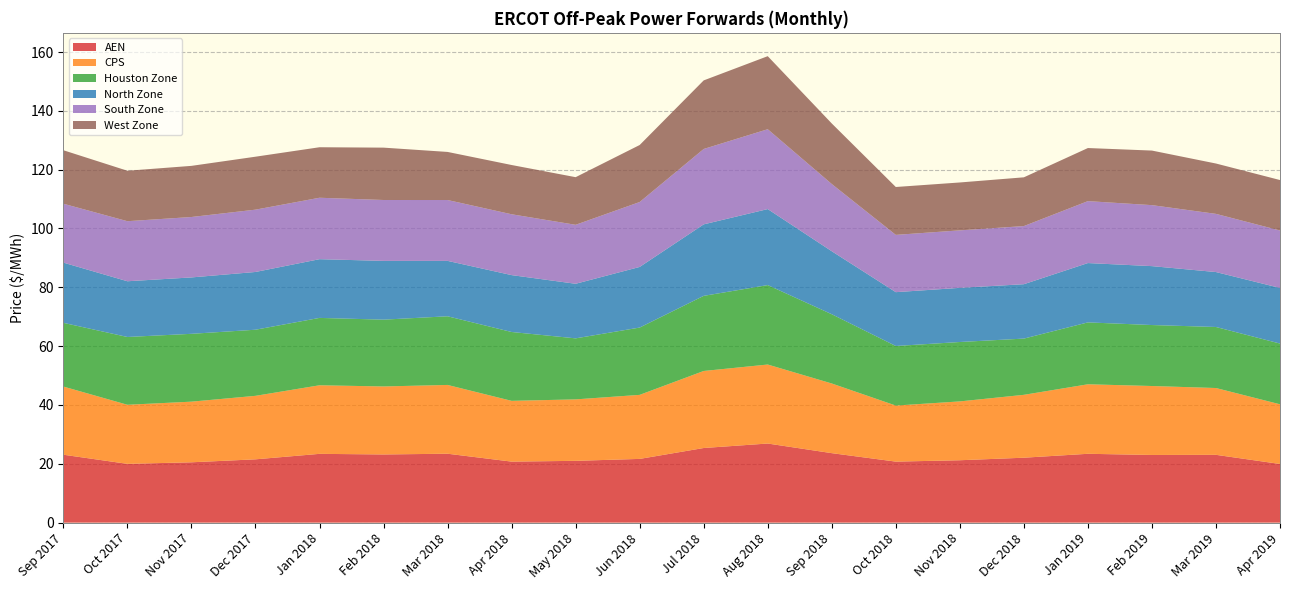

Reading left to right, list all the values displayed in this chart.

AEN: Sep 2017=23.1	Oct 2017=20.0	Nov 2017=20.5	Dec 2017=21.5	Jan 2018=23.4	Feb 2018=23.2	Mar 2018=23.4	Apr 2018=20.7	May 2018=21.0	Jun 2018=21.7	Jul 2018=25.4	Aug 2018=26.9	Sep 2018=23.6	Oct 2018=20.7	Nov 2018=21.2	Dec 2018=22.1	Jan 2019=23.4	Feb 2019=23.0	Mar 2019=23.1	Apr 2019=19.9
CPS: Sep 2017=23.2	Oct 2017=20.1	Nov 2017=20.6	Dec 2017=21.6	Jan 2018=23.3	Feb 2018=23.1	Mar 2018=23.4	Apr 2018=20.7	May 2018=20.9	Jun 2018=21.8	Jul 2018=26.2	Aug 2018=26.9	Sep 2018=23.7	Oct 2018=19.1	Nov 2018=20.0	Dec 2018=21.4	Jan 2019=23.6	Feb 2019=23.4	Mar 2019=22.7	Apr 2019=20.3
Houston Zone: Sep 2017=21.7	Oct 2017=23.0	Nov 2017=23.1	Dec 2017=22.5	Jan 2018=22.9	Feb 2018=22.7	Mar 2018=23.3	Apr 2018=23.4	May 2018=20.7	Jun 2018=22.9	Jul 2018=25.5	Aug 2018=27.0	Sep 2018=23.5	Oct 2018=20.3	Nov 2018=20.2	Dec 2018=19.1	Jan 2019=21.0	Feb 2019=20.7	Mar 2019=20.7	Apr 2019=20.6
North Zone: Sep 2017=20.5	Oct 2017=18.9	Nov 2017=19.2	Dec 2017=19.6	Jan 2018=20.0	Feb 2018=20.0	Mar 2018=18.8	Apr 2018=19.3	May 2018=18.6	Jun 2018=20.6	Jul 2018=24.3	Aug 2018=25.8	Sep 2018=21.4	Oct 2018=18.3	Nov 2018=18.4	Dec 2018=18.5	Jan 2019=20.2	Feb 2019=20.0	Mar 2019=18.7	Apr 2019=18.9
South Zone: Sep 2017=20.0	Oct 2017=20.4	Nov 2017=20.5	Dec 2017=21.2	Jan 2018=20.9	Feb 2018=20.7	Mar 2018=20.7	Apr 2018=20.7	May 2018=20.0	Jun 2018=22.1	Jul 2018=25.6	Aug 2018=27.1	Sep 2018=22.9	Oct 2018=19.5	Nov 2018=19.5	Dec 2018=19.8	Jan 2019=21.1	Feb 2019=20.7	Mar 2019=19.8	Apr 2019=19.5
West Zone: Sep 2017=18.2	Oct 2017=17.1	Nov 2017=17.4	Dec 2017=18.0	Jan 2018=17.2	Feb 2018=17.8	Mar 2018=16.3	Apr 2018=16.7	May 2018=16.2	Jun 2018=19.4	Jul 2018=23.3	Aug 2018=24.8	Sep 2018=20.6	Oct 2018=16.3	Nov 2018=16.3	Dec 2018=16.6	Jan 2019=18.0	Feb 2019=18.6	Mar 2019=17.1	Apr 2019=17.2